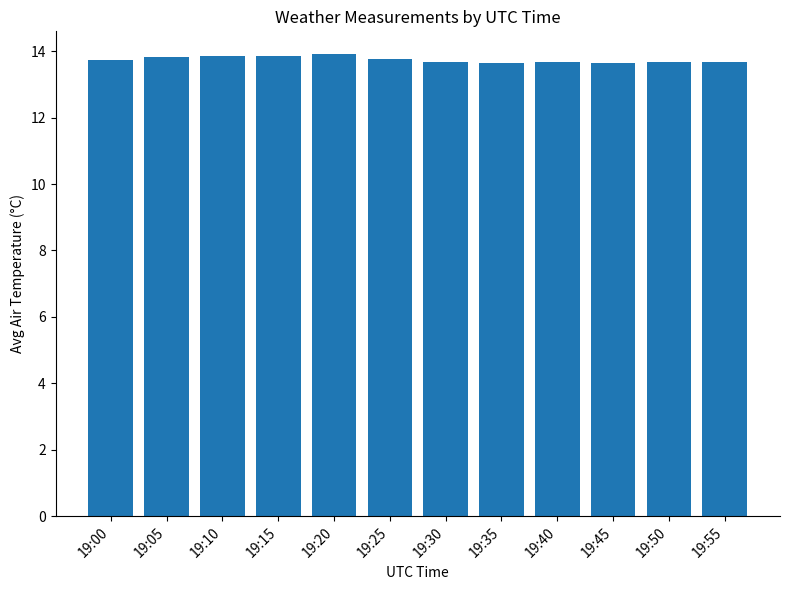

What is the greatest value displayed?

13.9